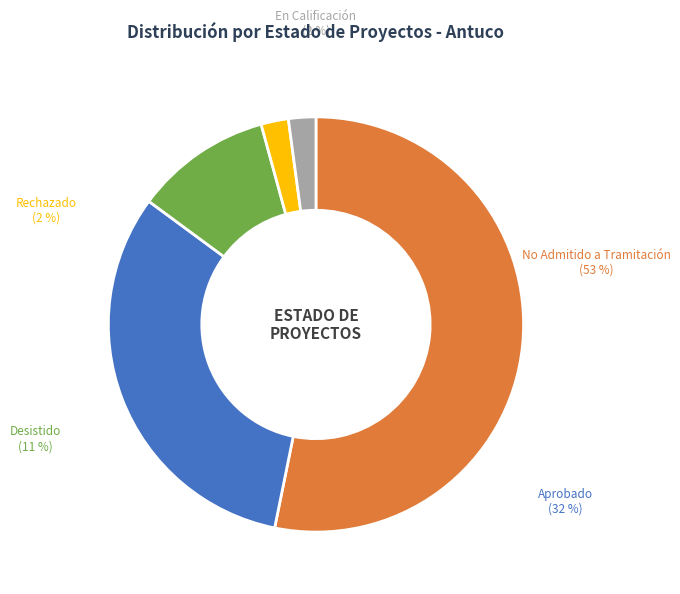

What is the ratio of the value at No Admitido a Tramitación to the value at En Calificación?

25.0